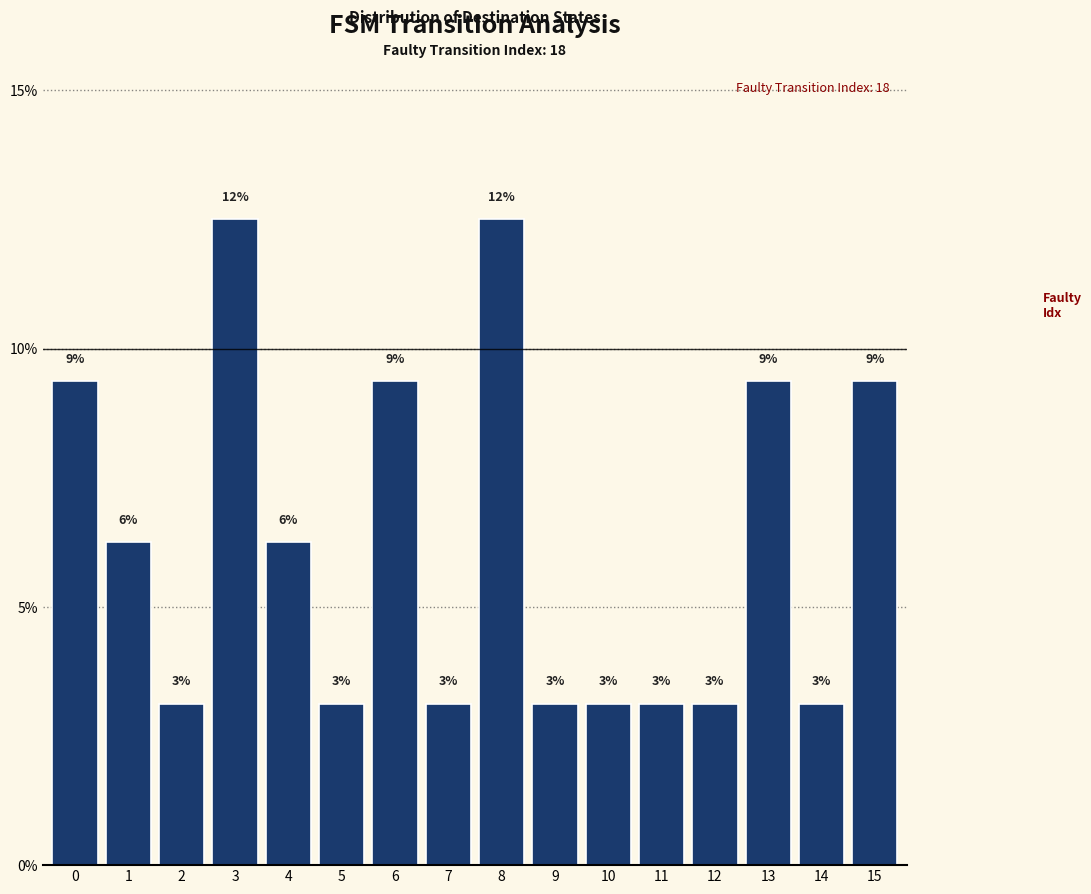

How many bars are there in total?

16